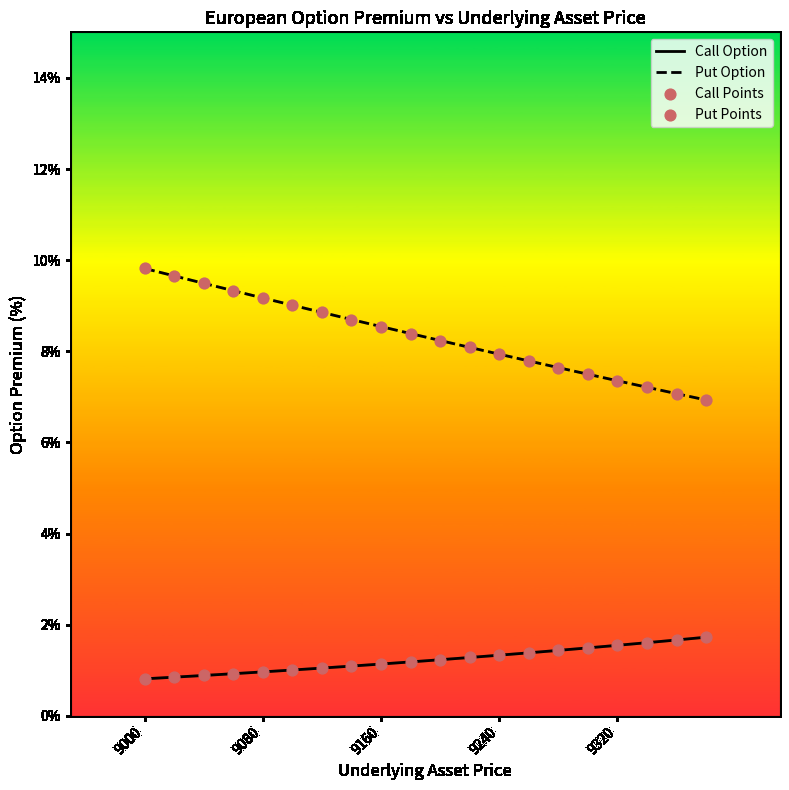

Which series reaches the minimum Y coordinate?

Call Option